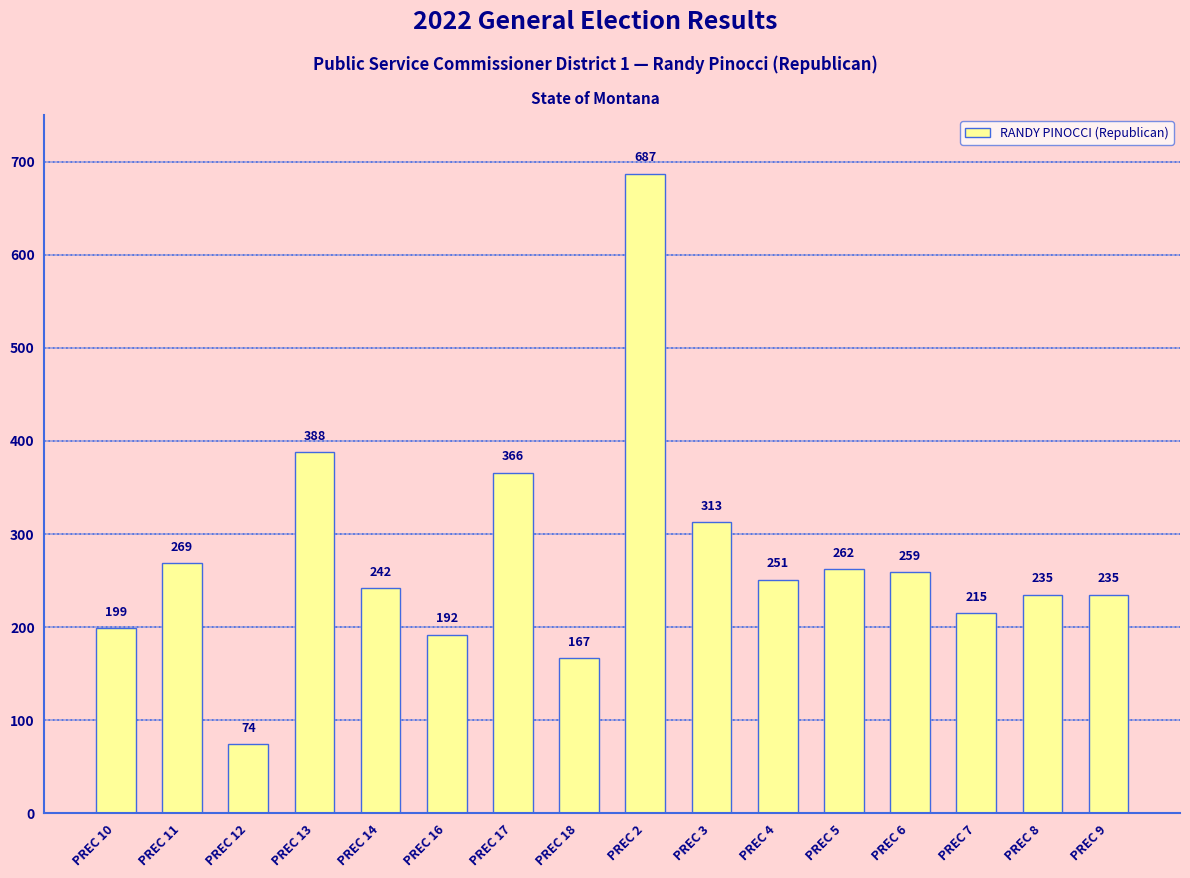

Reading left to right, what are all the values shown in this chart?

199	269	74	388	242	192	366	167	687	313	251	262	259	215	235	235